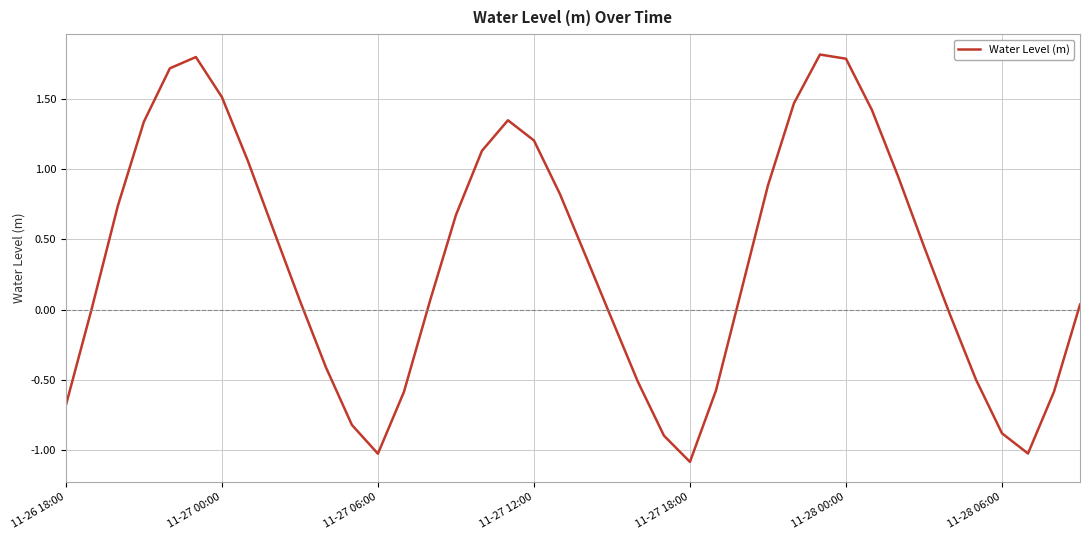

How many interior local peaks (higher than both neighbors) does the data have?

3